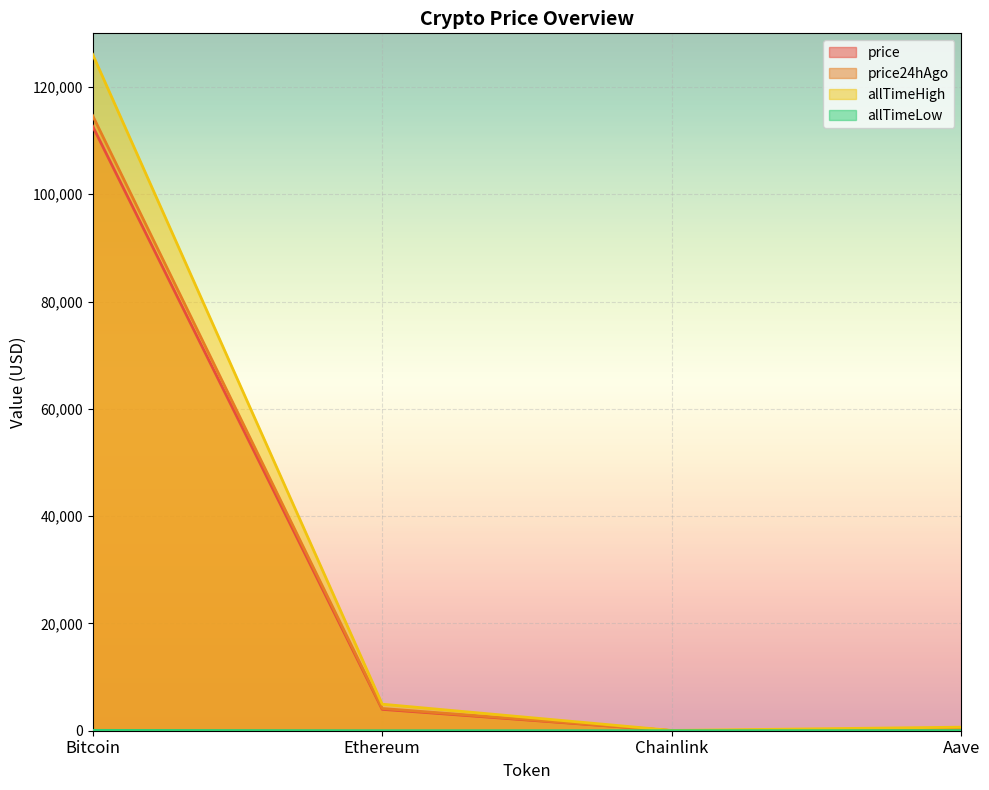

Reading left to right, transcribe all the data shown in this chart.

price: 112688.0	3984.5	17.7	227.1
price24hAgo: 114658.0	4147.6	18.3	237.4
allTimeHigh: 126080.0	4946.1	52.7	661.7
allTimeLow: 67.8	0.4	0.1	26.0